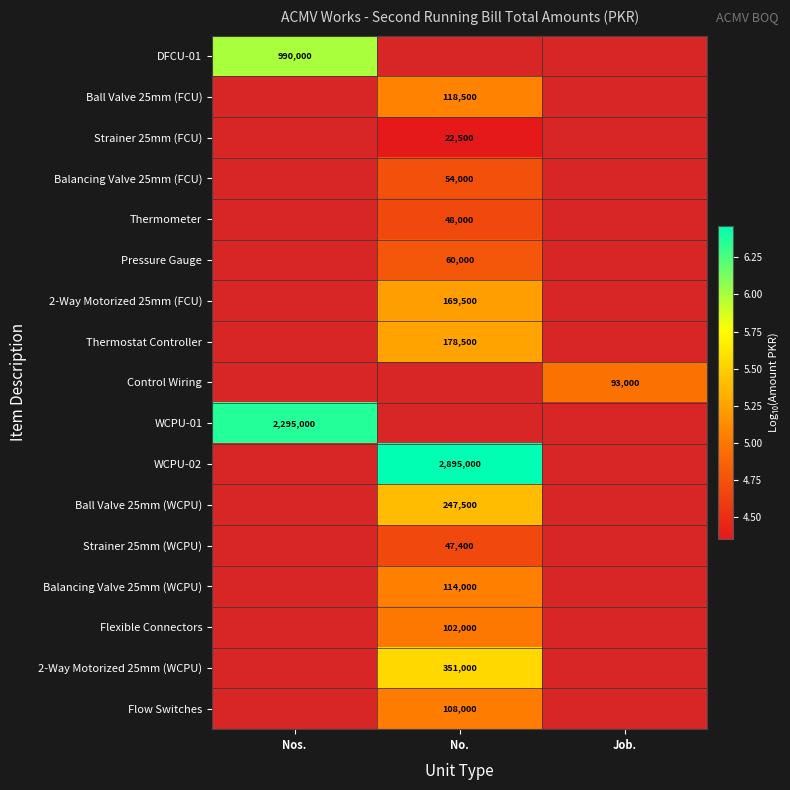

At which label does Thermostat Controller first exceed 5?

No.